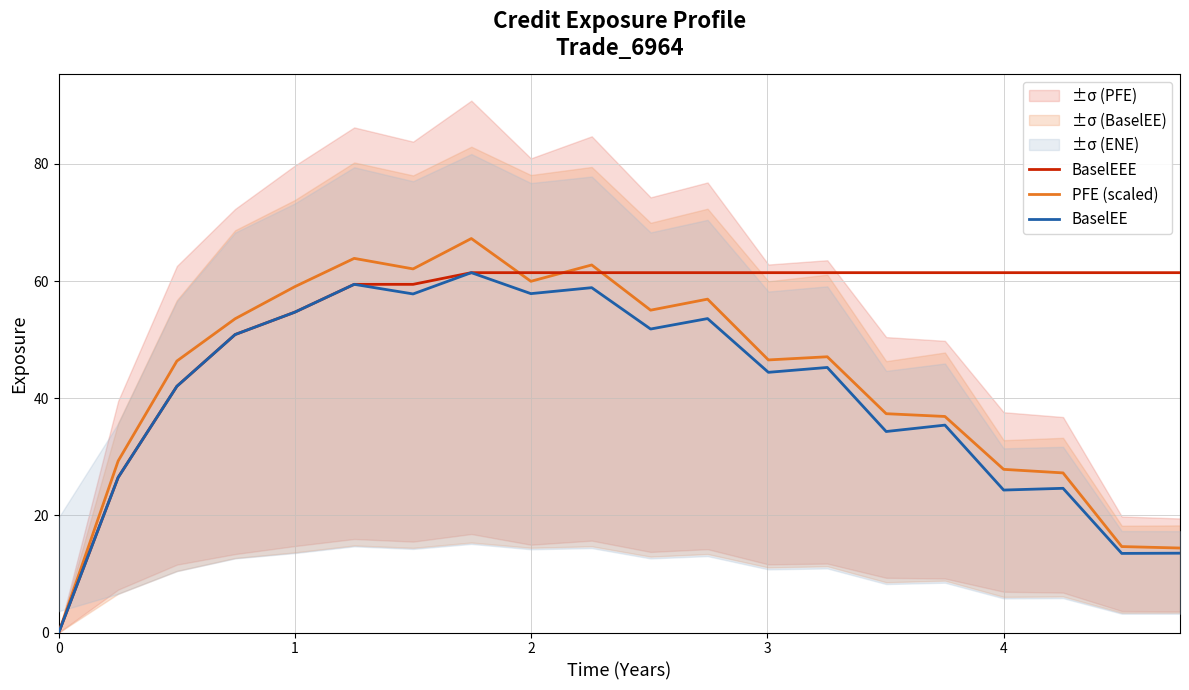

Is it true that PFE (scaled) equals 20.4 at 4?

False